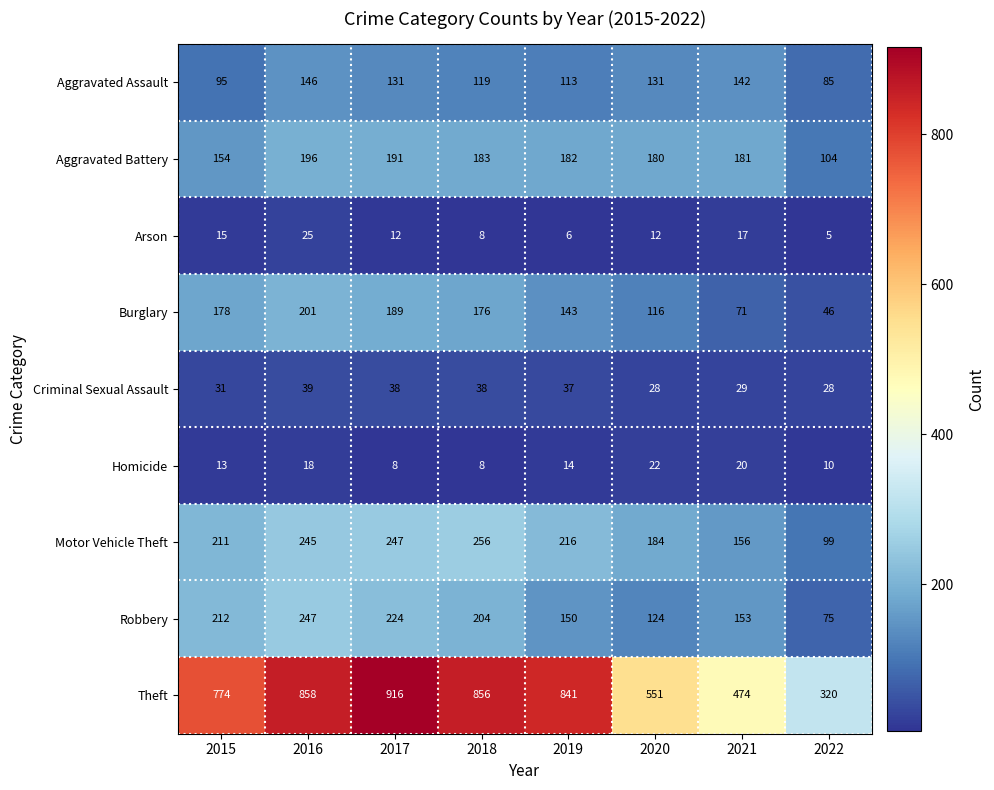

What is the difference between the maximum and minimum values in the Arson series?

20